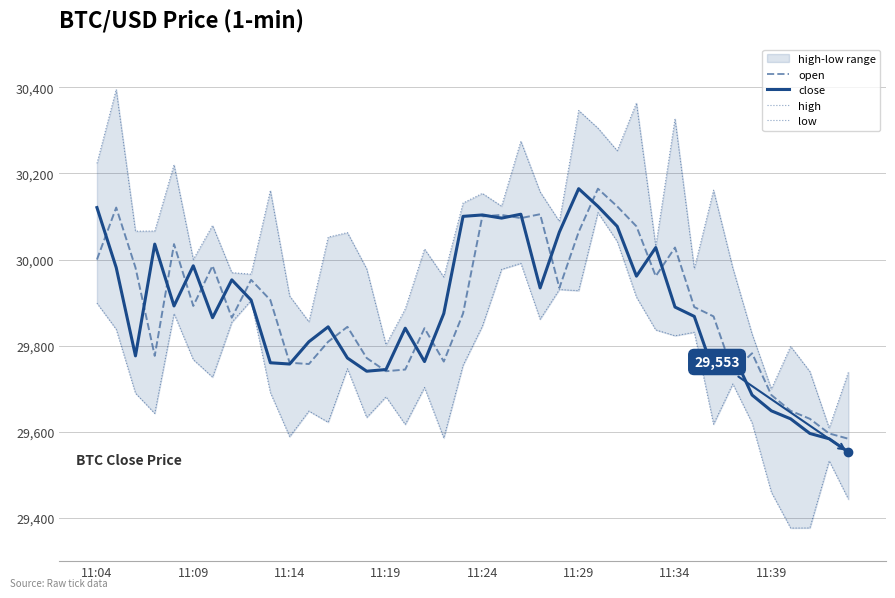

True or false: high and close cross at least once.

False